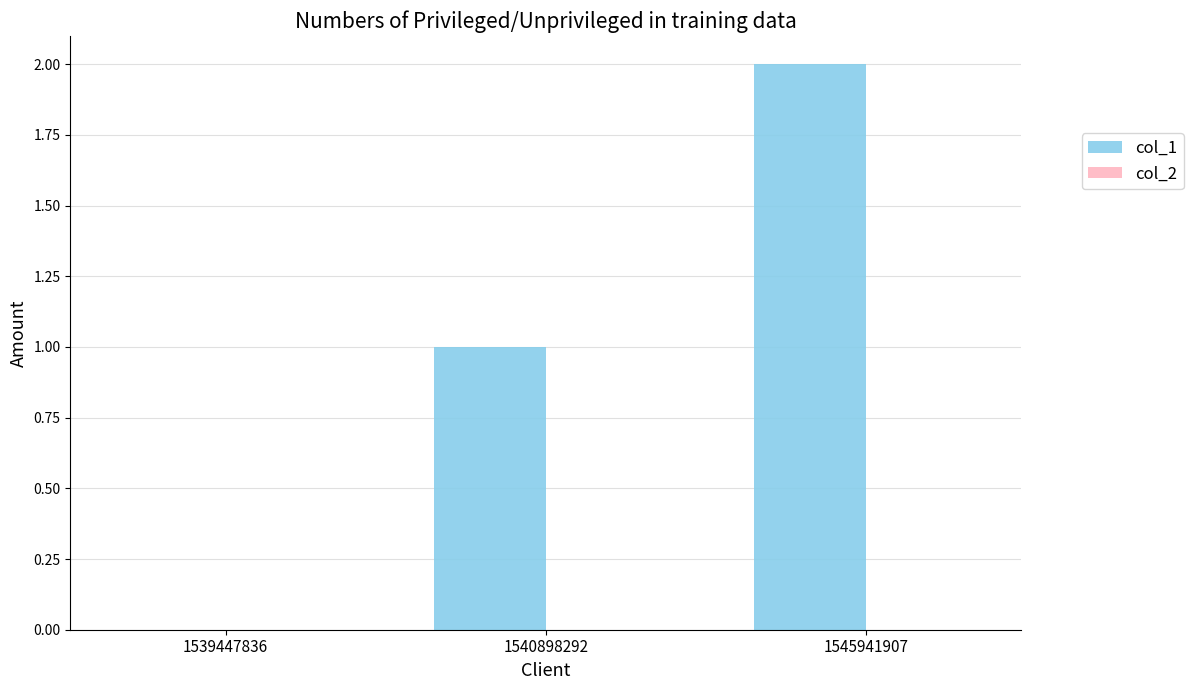

What is the sum of all values?

3